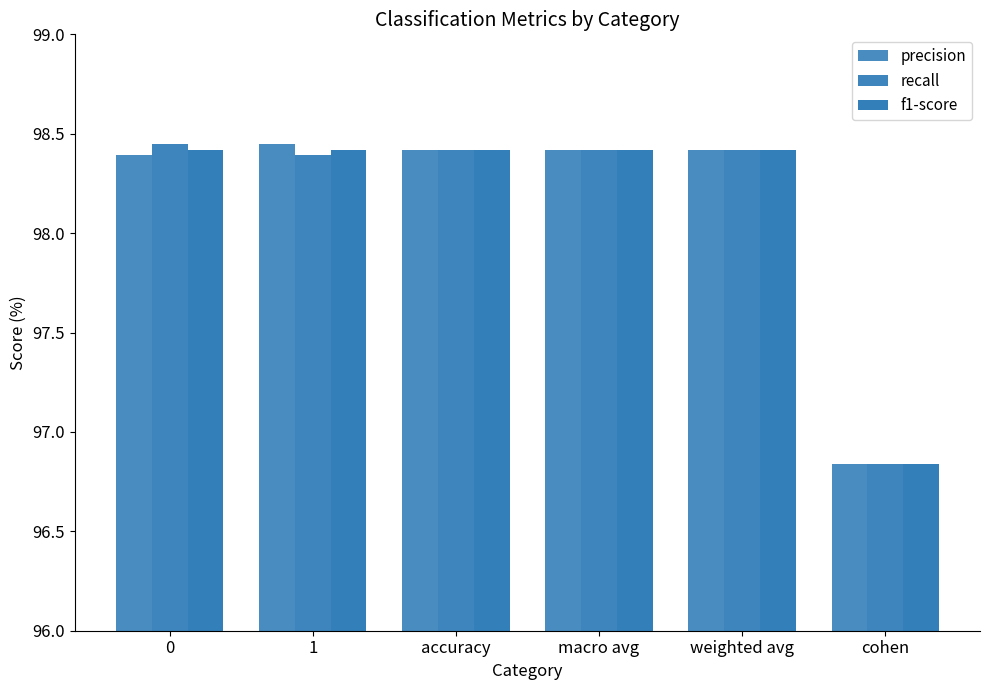

What position from the left is weighted avg?

5